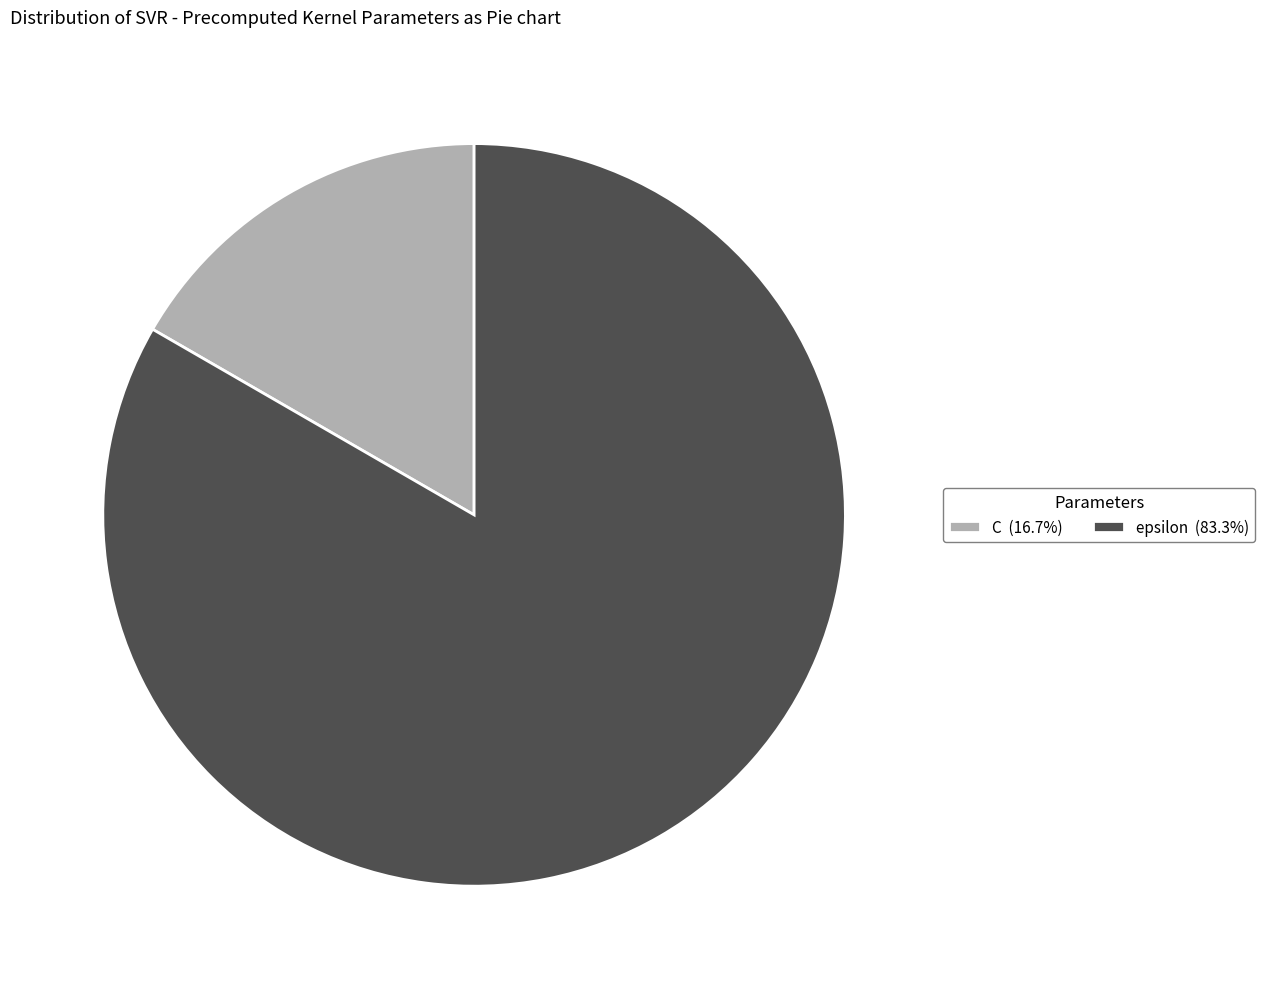

True or false: epsilon accounts for 83% of the total.

True